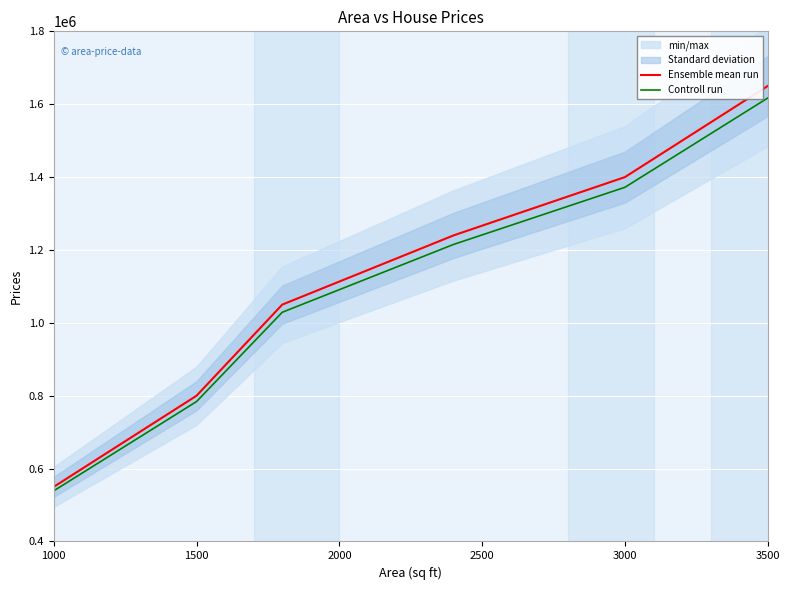

What is the lowest value of the Controll run series?

539000